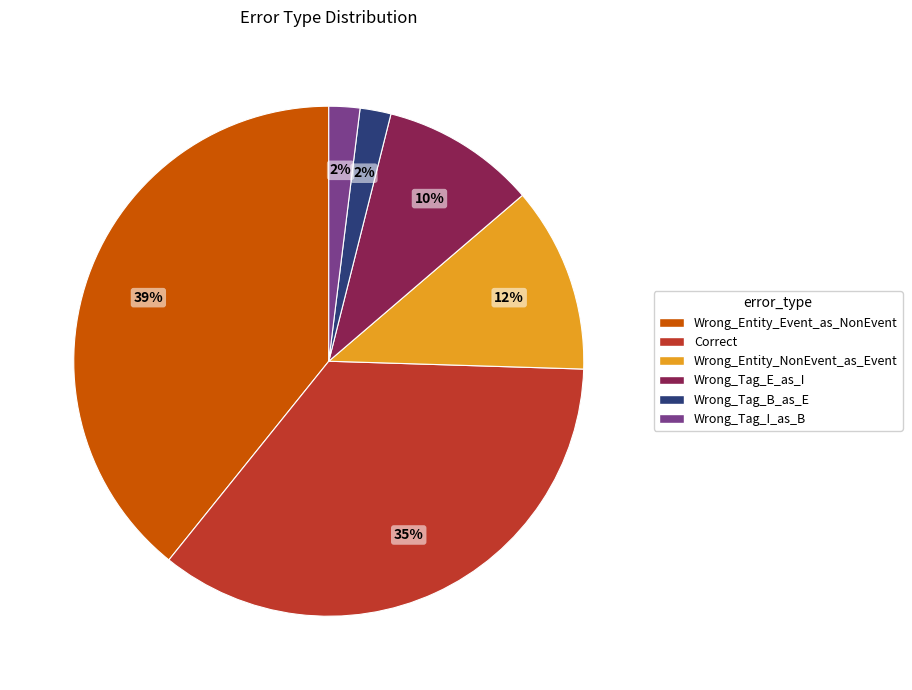

Does Wrong_Tag_B_as_E account for over 50% of the chart?

No